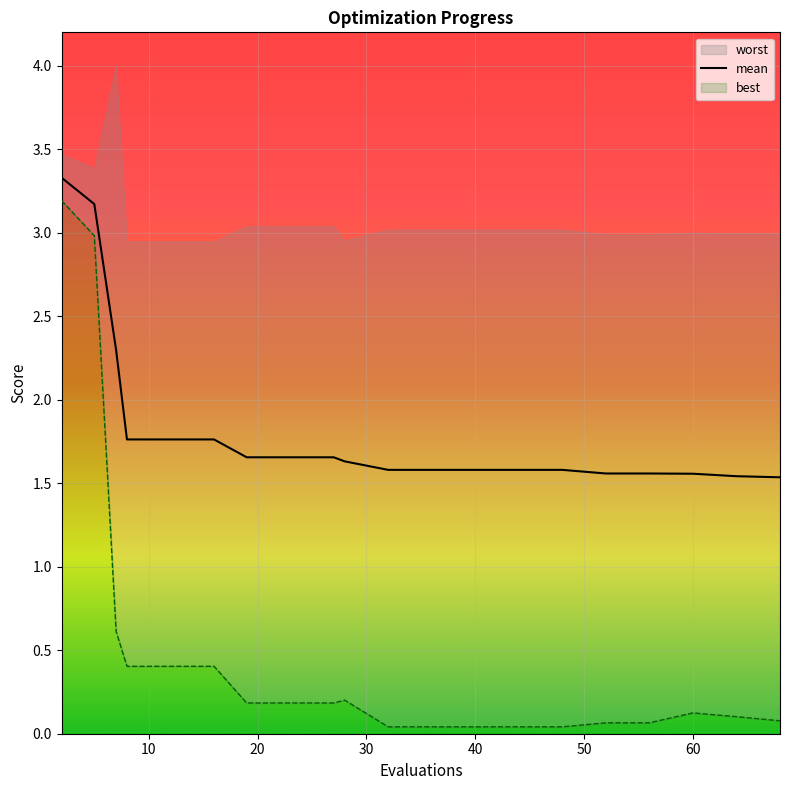

How many data points does each series have?

20